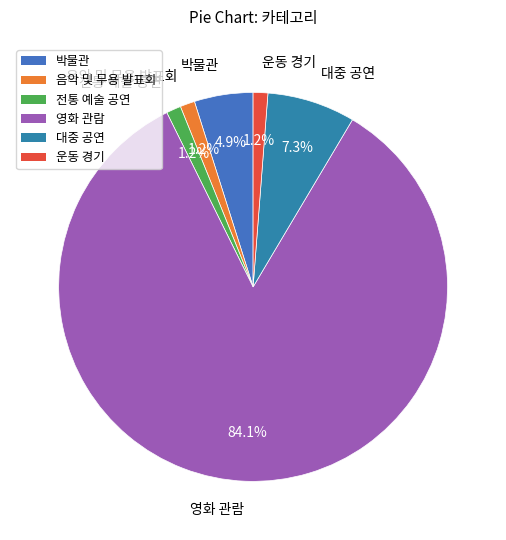

Which has a higher value, 대중 공연 or 박물관?

대중 공연